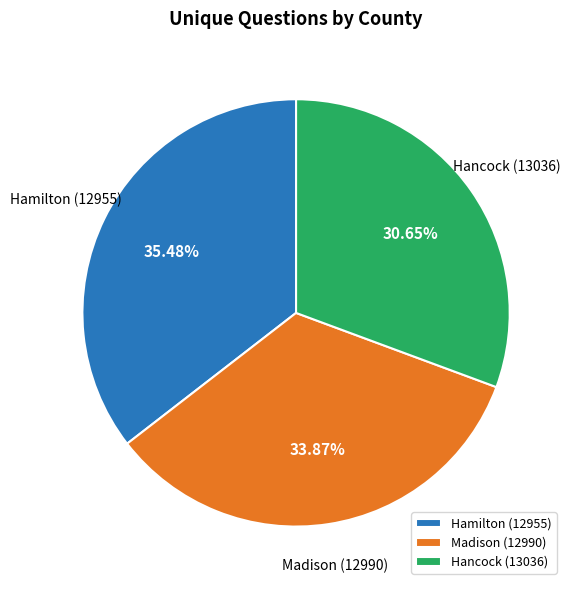

Count the number of slices in the pie.

3